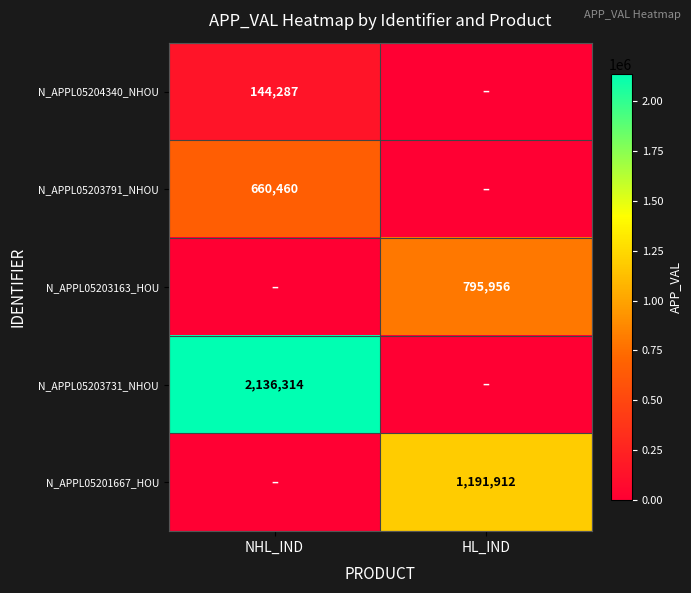

True or false: N_APPL05203791_NHOU has a value of 660460 at NHL_IND.

True